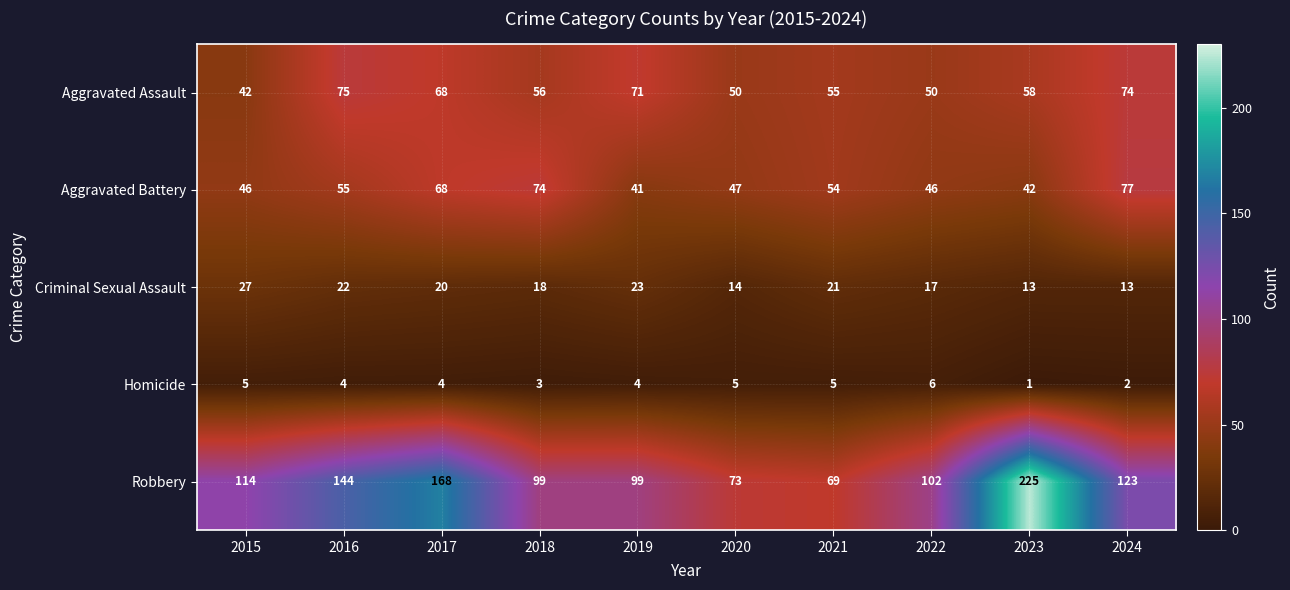

At which category is the sum across all series the highest?

2023